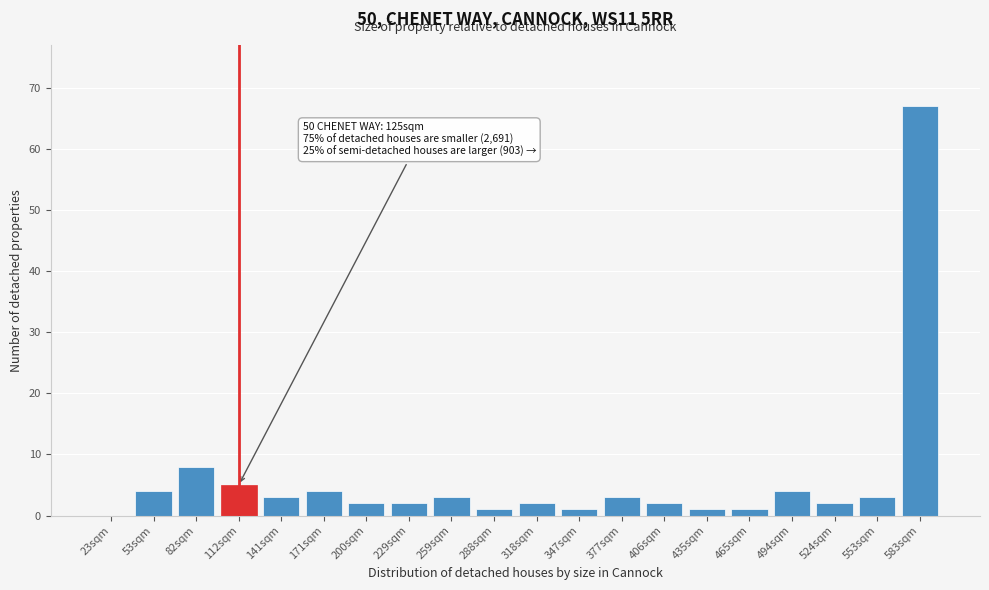

Reading right to left, extract all data points from this chart.

583sqm=67	553sqm=3	524sqm=2	494sqm=4	465sqm=1	435sqm=1	406sqm=2	377sqm=3	347sqm=1	318sqm=2	288sqm=1	259sqm=3	229sqm=2	200sqm=2	171sqm=4	141sqm=3	112sqm=5	82sqm=8	53sqm=4	23sqm=0